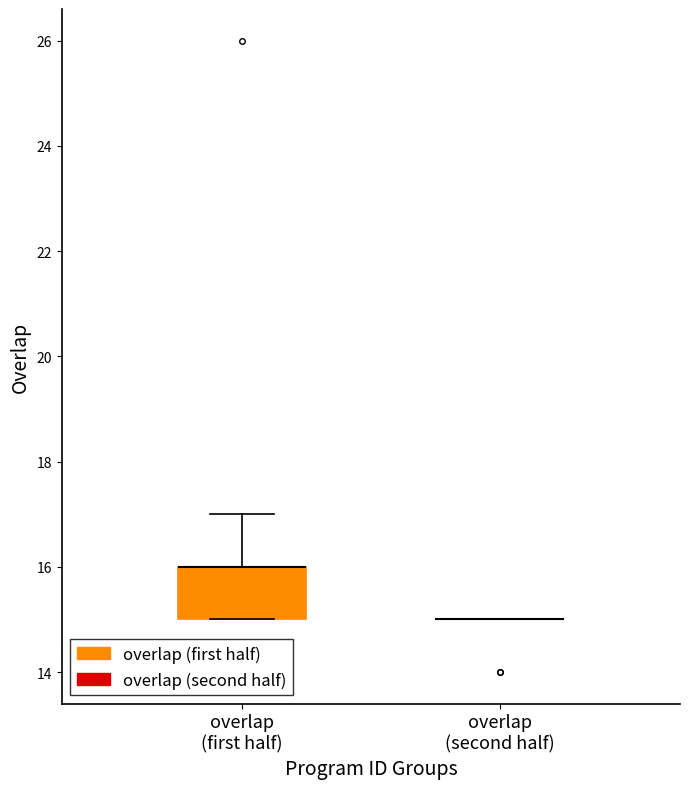

Comparing the boxes themselves (not the whiskers), which one is the tallest?

overlap (first half)